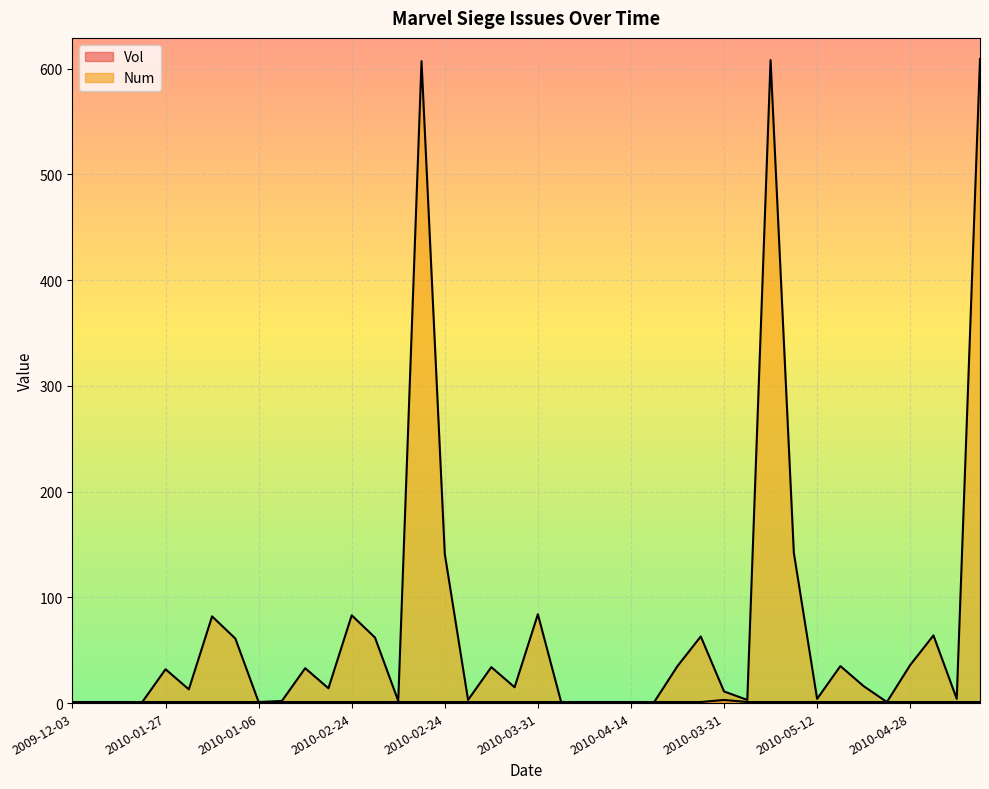

Where is Vol nearest to the value 2?

2009-12-03